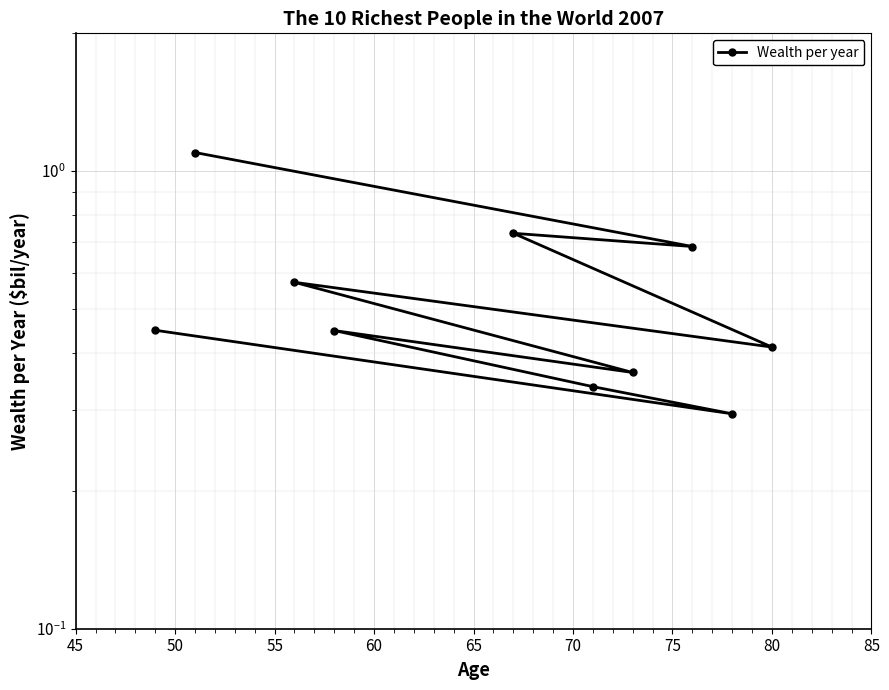

True or false: there are more than 0 points higher than both neighbors.

True